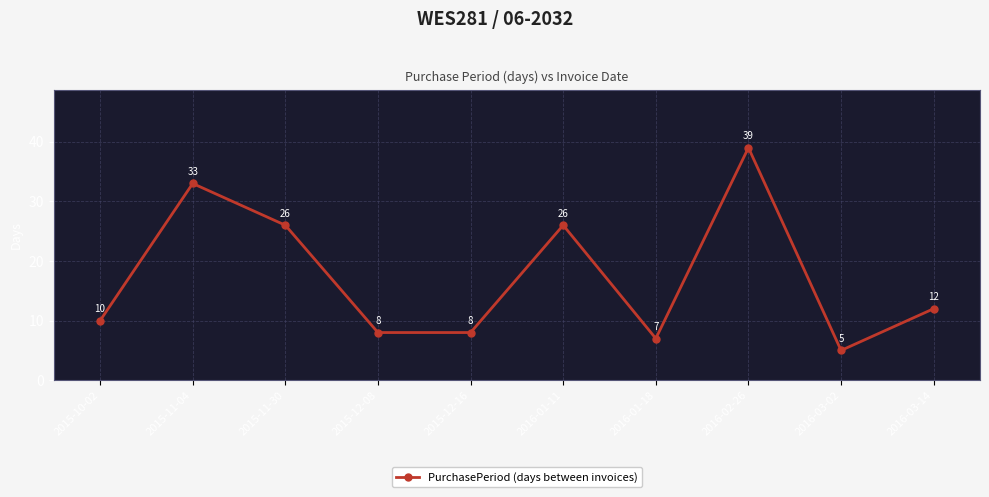

How many interior local peaks (higher than both neighbors) does the data have?

3